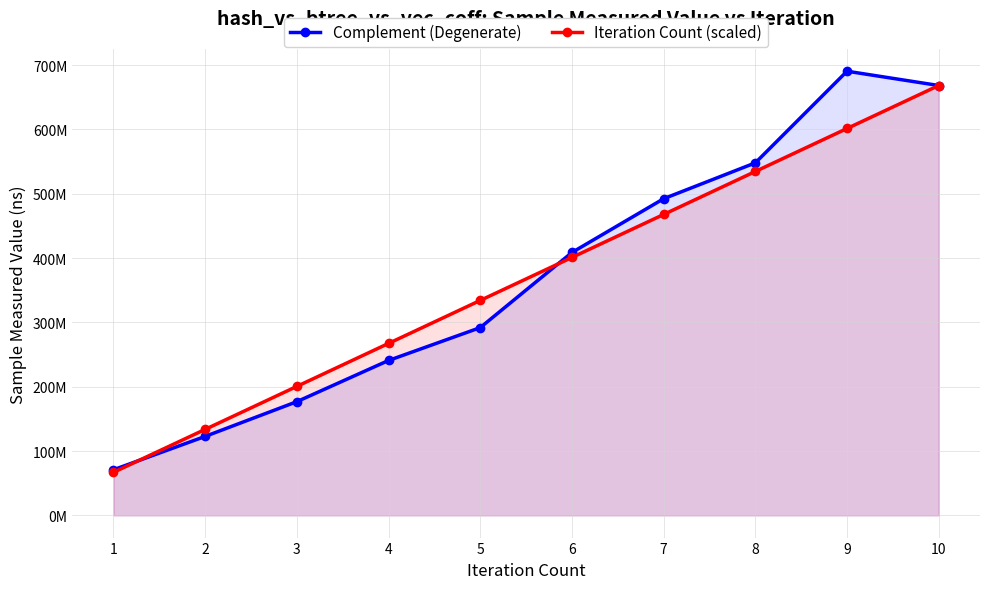

Reading left to right, list all the values displayed in this chart.

Complement (Degenerate): 70856818.0	122776609.0	176779234.0	240833831.0	291921536.0	408729183.0	492335604.0	548098933.0	690600928.0	668370286.0
Iteration Count (scaled): 66837028.6	133674057.2	200511085.8	267348114.4	334185143.0	401022171.6	467859200.2	534696228.8	601533257.4	668370286.0